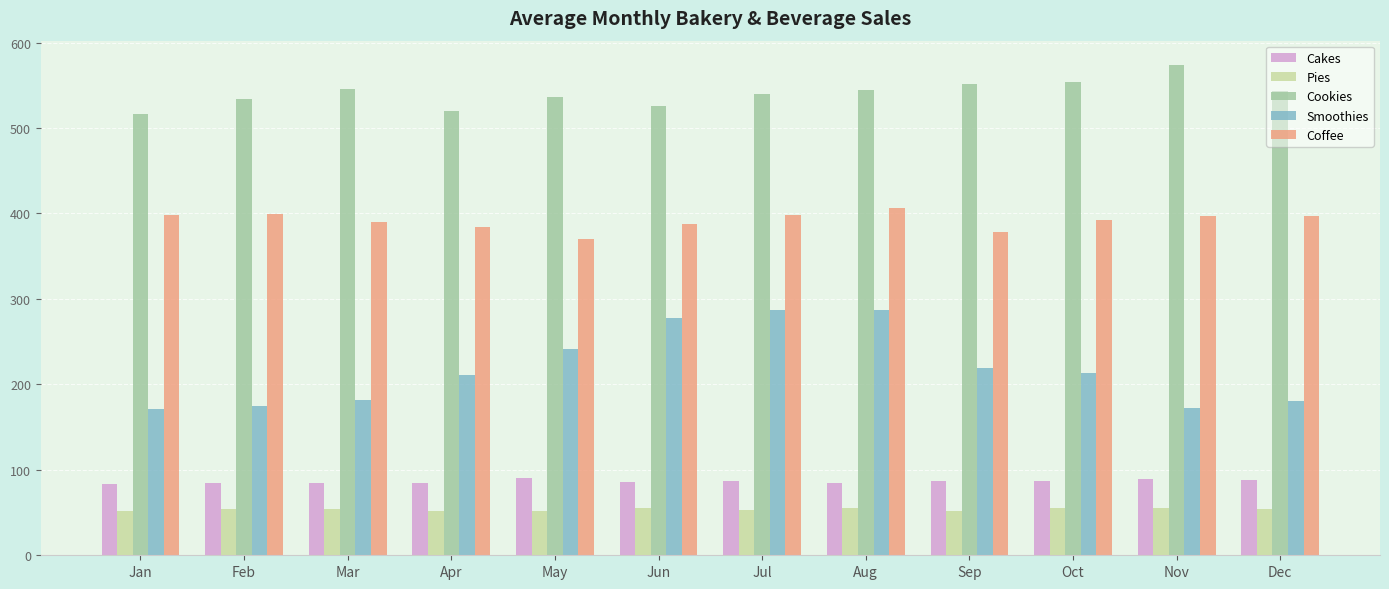

What value does the Cookies series have at Dec?

543.2